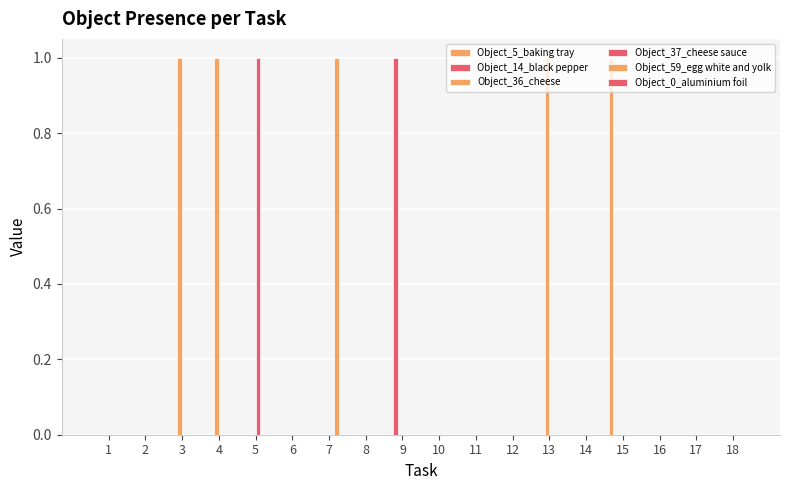

What is the difference between the maximum and minimum values in the Object_59_egg white and yolk series?

1